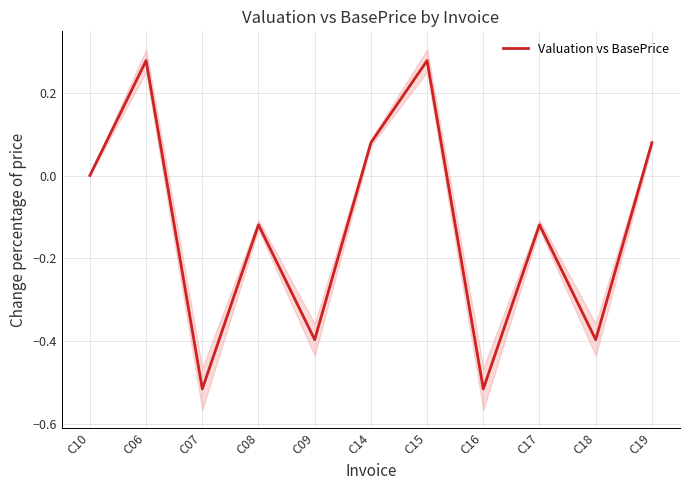

What is the label of the 7th point from the right?

C09